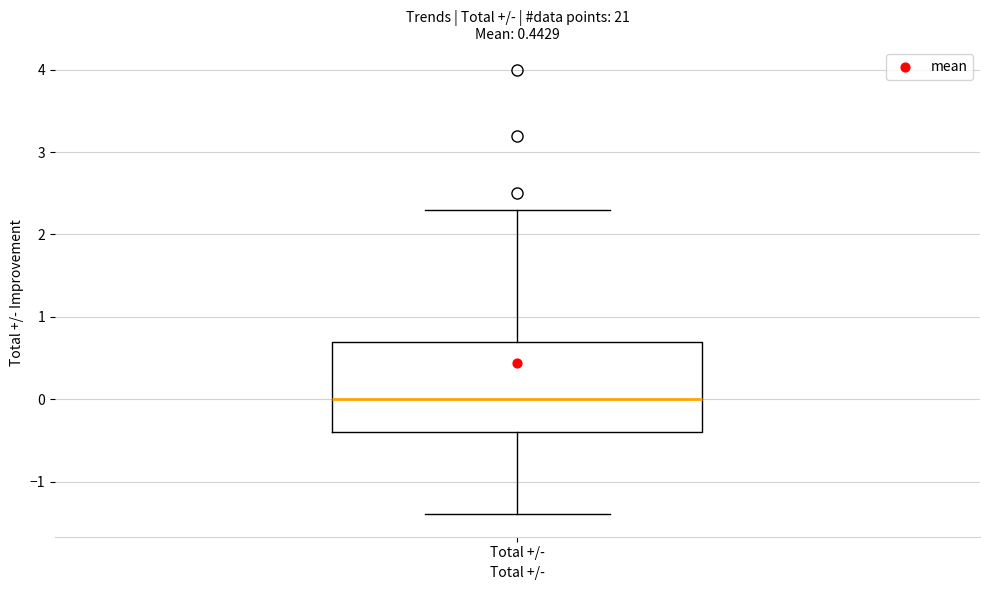

Where does the lower whisker of the box for Total +/- end on the y-axis? The values are not printed on the chart, so give them approximately, as read against the axis.

-1.4